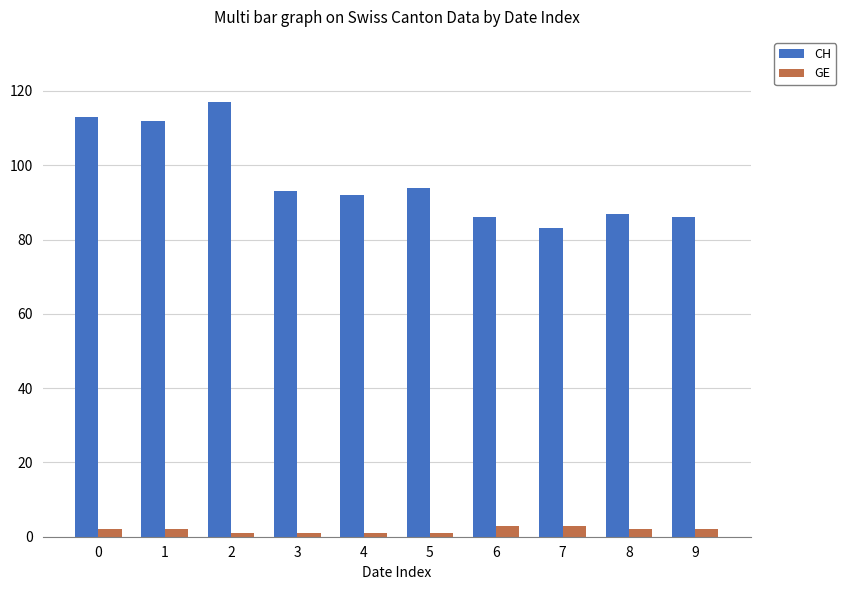

The value of CH at 1 is 112. True or false?

True